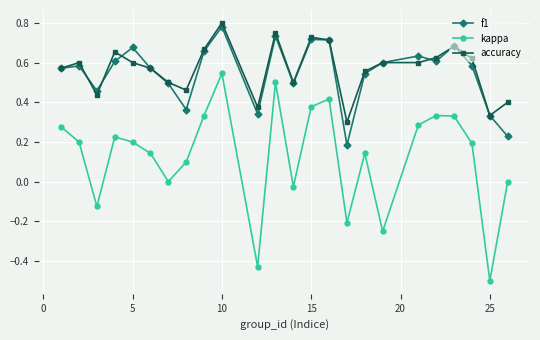

True or false: kappa has more than 0 points higher than both neighbors.

True